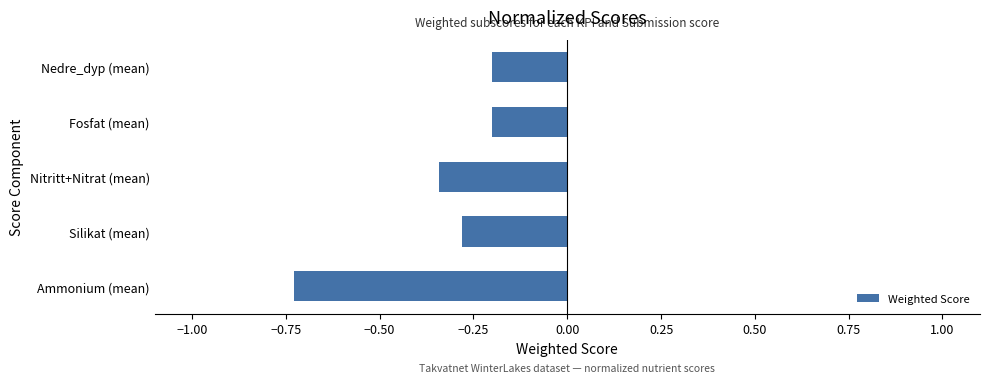

Between Nitritt+Nitrat (mean) and Silikat (mean), which is larger?

Silikat (mean)